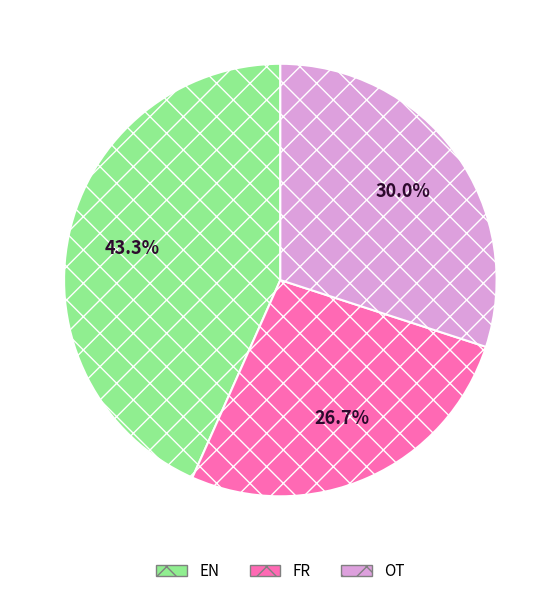

Do EN and OT together represent more than half of the pie?

Yes